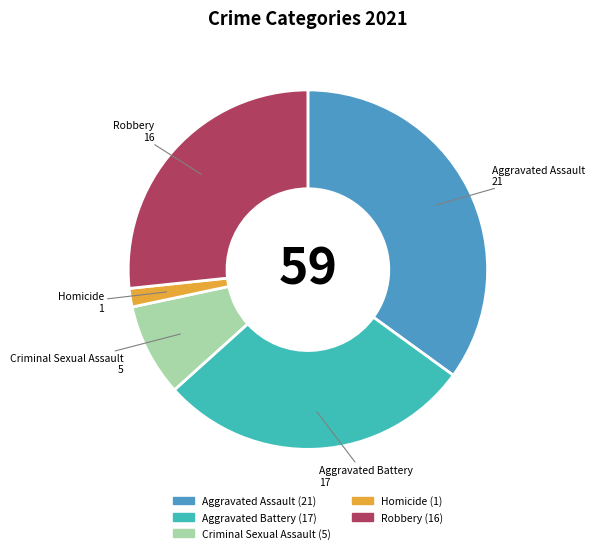

Is the sum of Criminal Sexual Assault and Homicide greater than half?

No